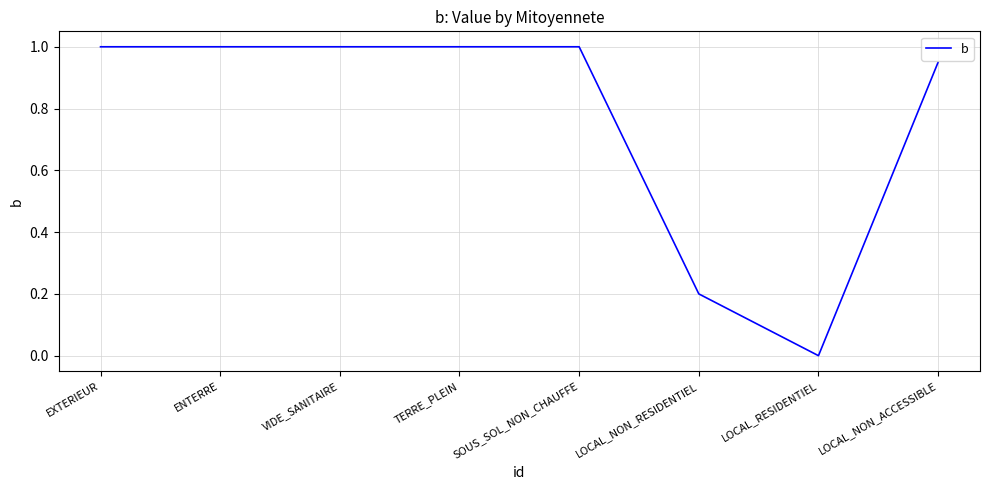

What position from the right is EXTERIEUR?

8